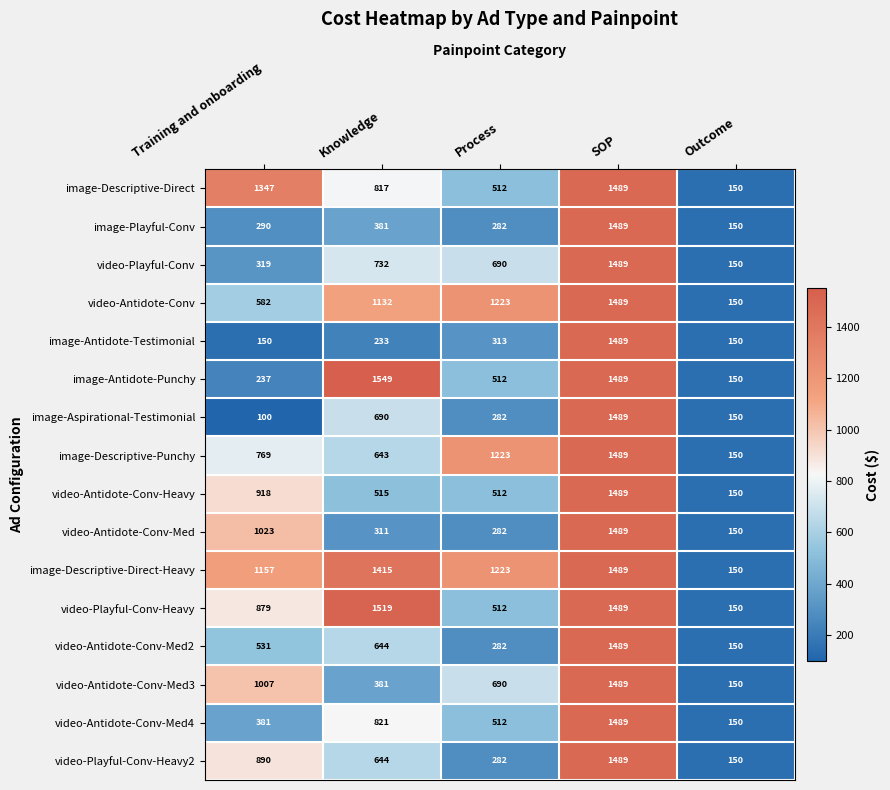

What is the greatest value displayed?

1549